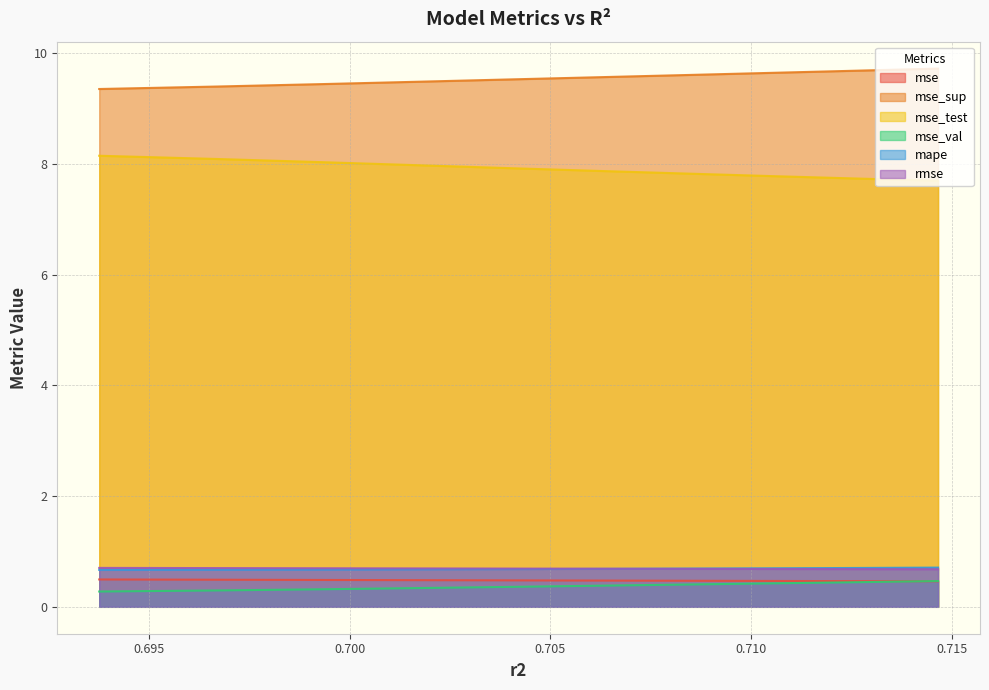

Reading right to left, what are all the values shown in this chart?

mse: 0.7146636668105284=0.5	0.7126942113870527=0.5	0.7106152311034214=0.5	0.7084903984863152=0.5	0.7063136236783334=0.5	0.7040646486408884=0.5	0.7017430212849263=0.5	0.6993207473244464=0.5	0.6966902131771808=0.5	0.6937510837213976=0.5
mse_sup: 0.7146636668105284=9.7	0.7126942113870527=9.7	0.7106152311034214=9.7	0.7084903984863152=9.6	0.7063136236783334=9.6	0.7040646486408884=9.5	0.7017430212849263=9.5	0.6993207473244464=9.4	0.6966902131771808=9.4	0.6937510837213976=9.4
mse_test: 0.7146636668105284=7.7	0.7126942113870527=7.7	0.7106152311034214=7.8	0.7084903984863152=7.8	0.7063136236783334=7.9	0.7040646486408884=7.9	0.7017430212849263=8.0	0.6993207473244464=8.0	0.6966902131771808=8.1	0.6937510837213976=8.2
mse_val: 0.7146636668105284=0.5	0.7126942113870527=0.4	0.7106152311034214=0.4	0.7084903984863152=0.4	0.7063136236783334=0.4	0.7040646486408884=0.4	0.7017430212849263=0.3	0.6993207473244464=0.3	0.6966902131771808=0.3	0.6937510837213976=0.3
mape: 0.7146636668105284=0.7	0.7126942113870527=0.7	0.7106152311034214=0.7	0.7084903984863152=0.7	0.7063136236783334=0.7	0.7040646486408884=0.7	0.7017430212849263=0.7	0.6993207473244464=0.7	0.6966902131771808=0.7	0.6937510837213976=0.7
rmse: 0.7146636668105284=0.7	0.7126942113870527=0.7	0.7106152311034214=0.7	0.7084903984863152=0.7	0.7063136236783334=0.7	0.7040646486408884=0.7	0.7017430212849263=0.7	0.6993207473244464=0.7	0.6966902131771808=0.7	0.6937510837213976=0.7